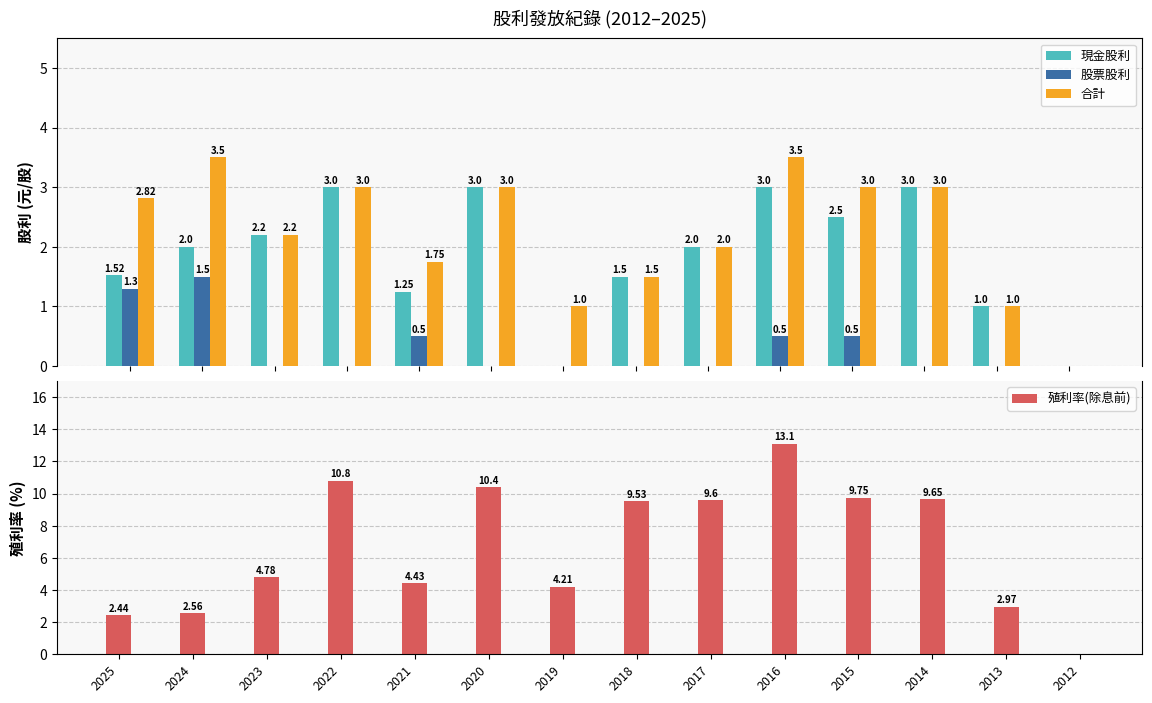

What are all the series names shown in the legend?

現金股利, 股票股利, 合計, 殖利率(除息前)